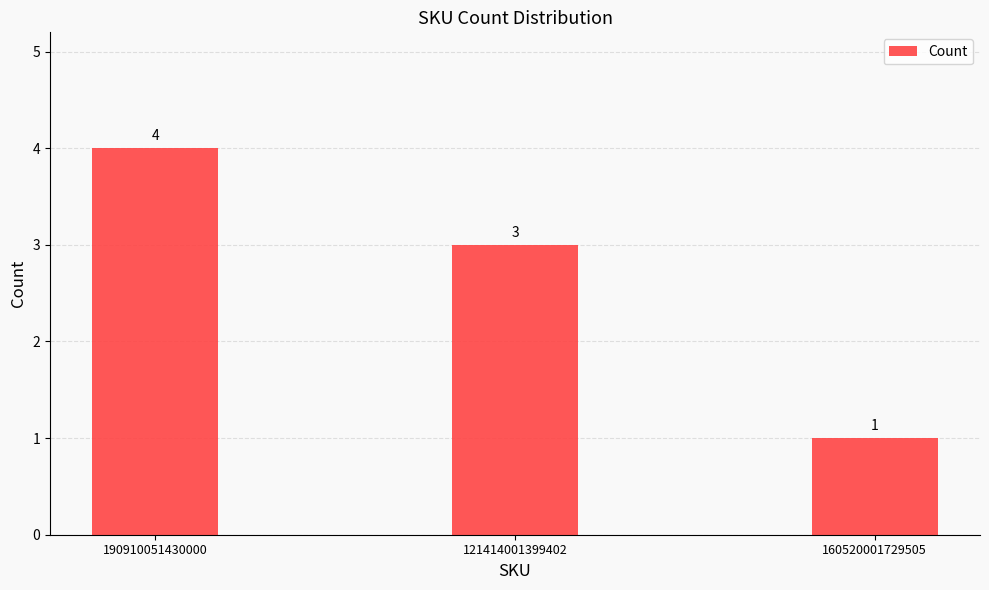

Reading right to left, extract all data points from this chart.

160520001729505=1	121414001399402=3	190910051430000=4